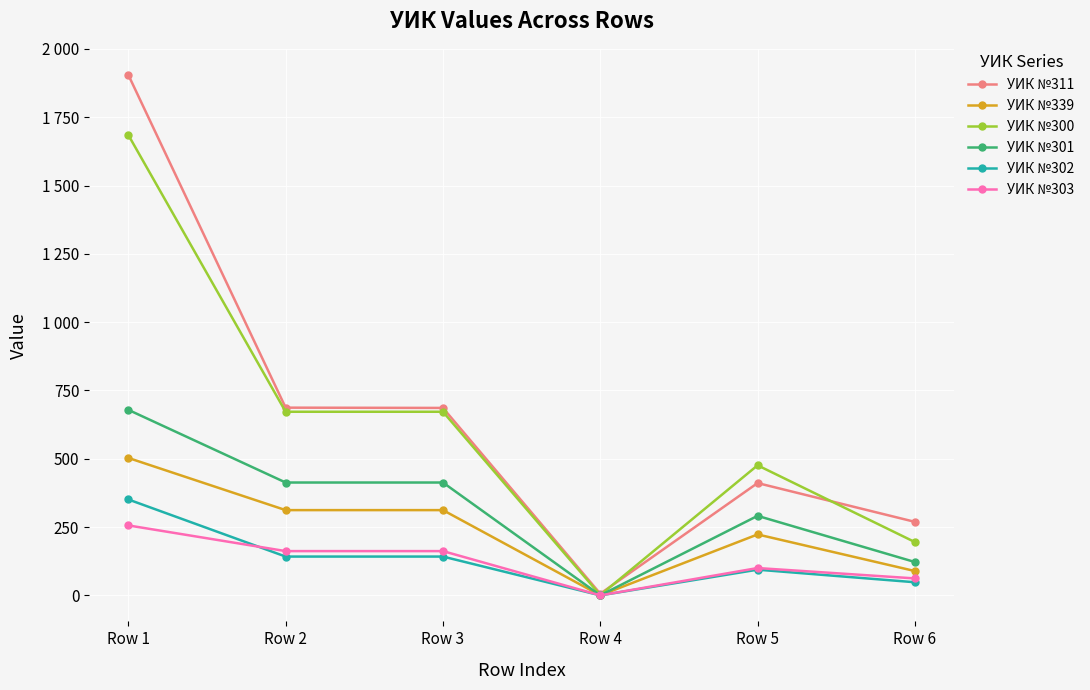

Which series has the largest total across all categories?

УИК №311